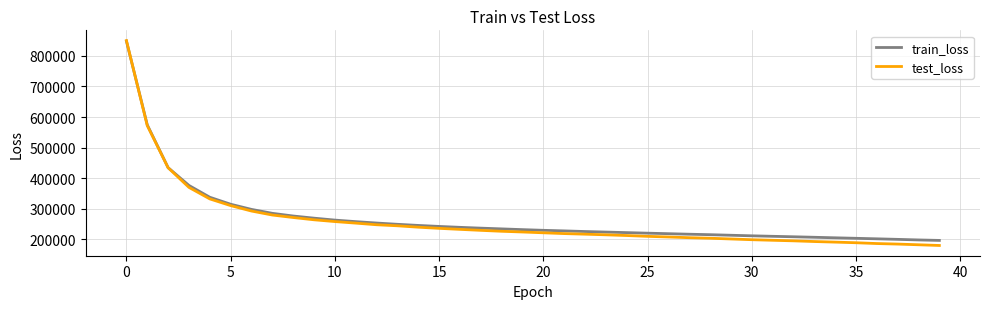

What is the highest value of the train_loss series?

848109.6